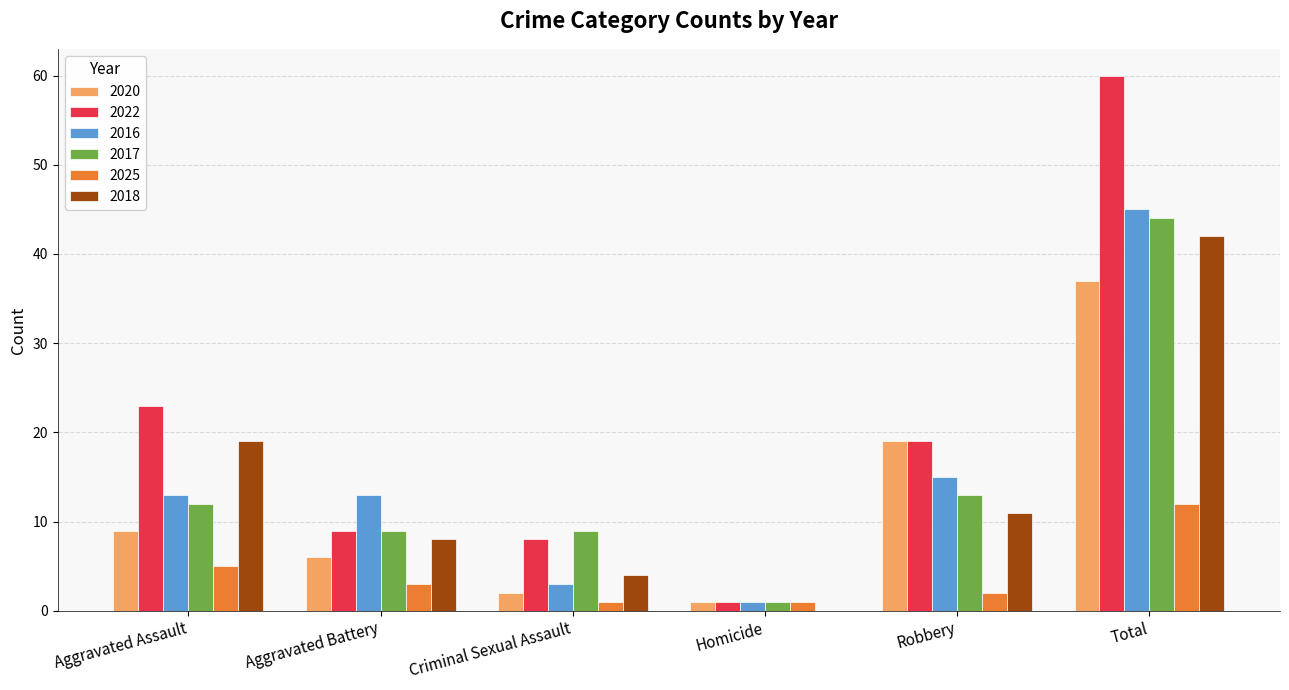

Does the chart contain stacked bars?

No